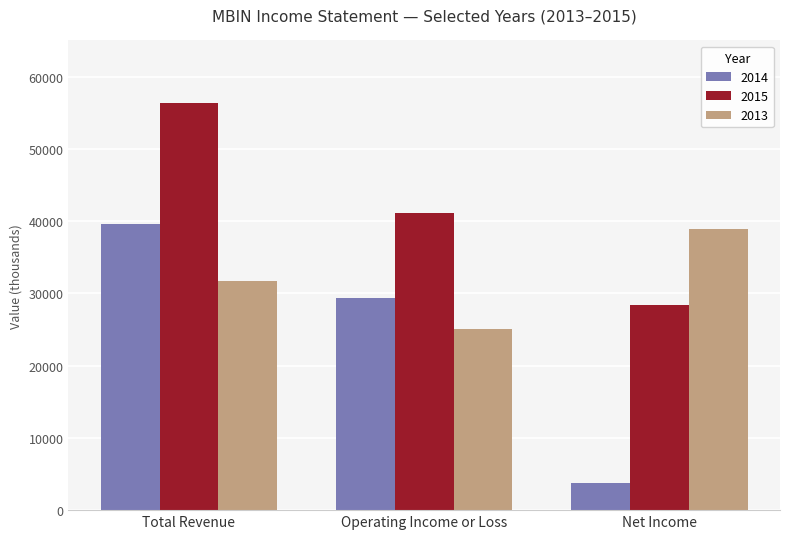

Where does the 2014 series first go above 29400?

Total Revenue